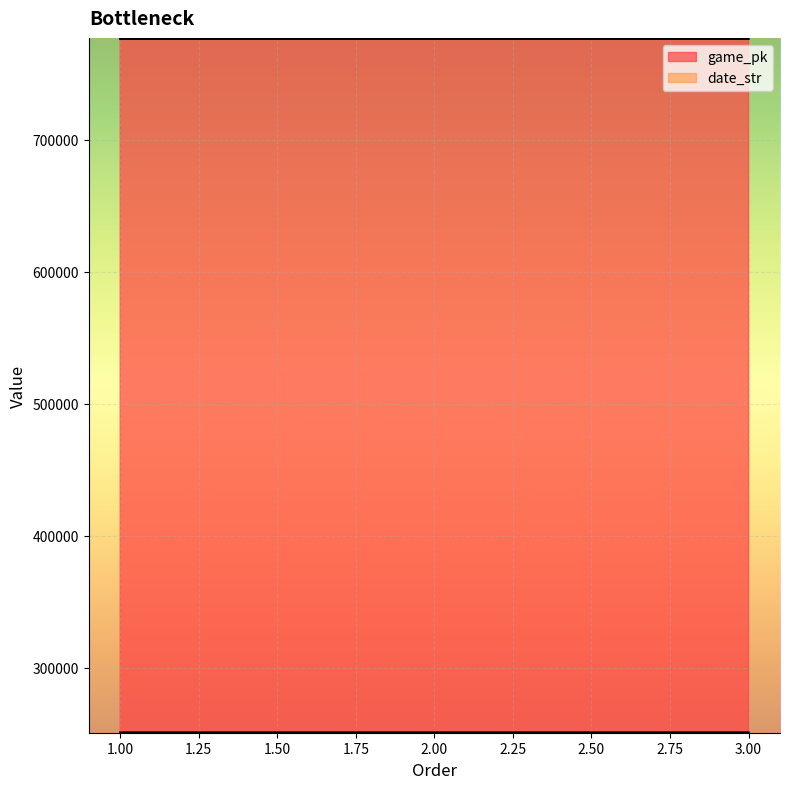

List the series in order of their peak value, lowest first.

date_str, game_pk